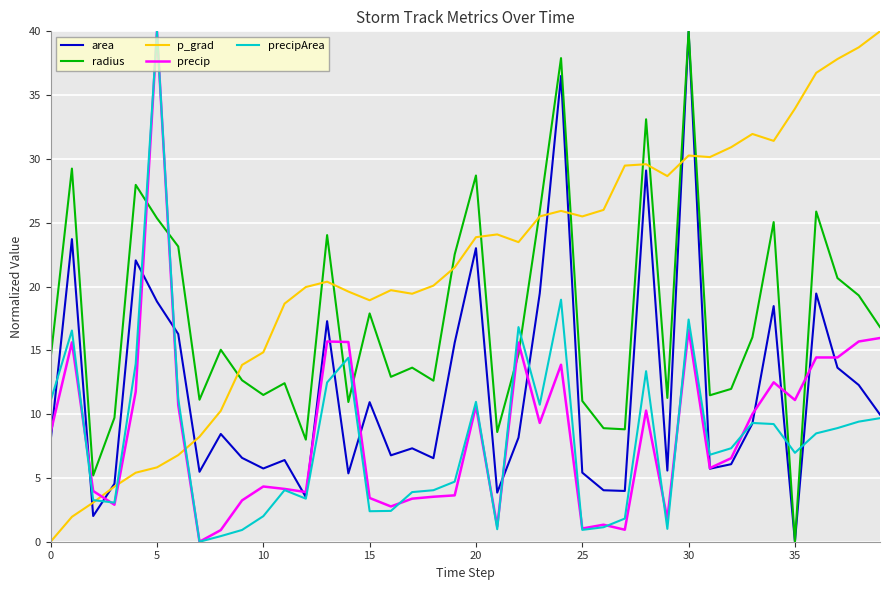

How many intersections are there between precipArea and p_grad?

3